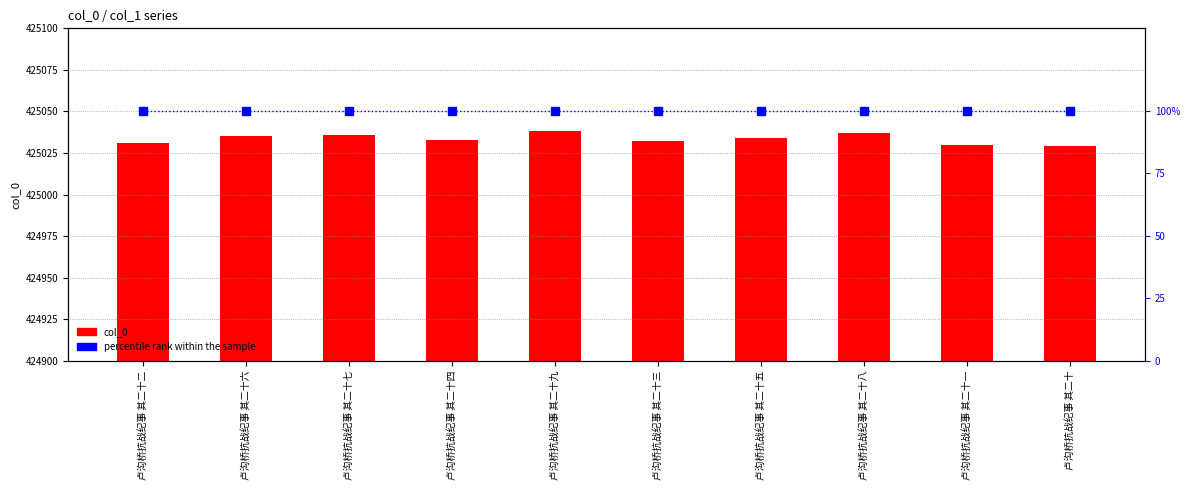

What is the difference between the highest and lowest values at 卢沟桥抗战纪事 其二十七?

424936